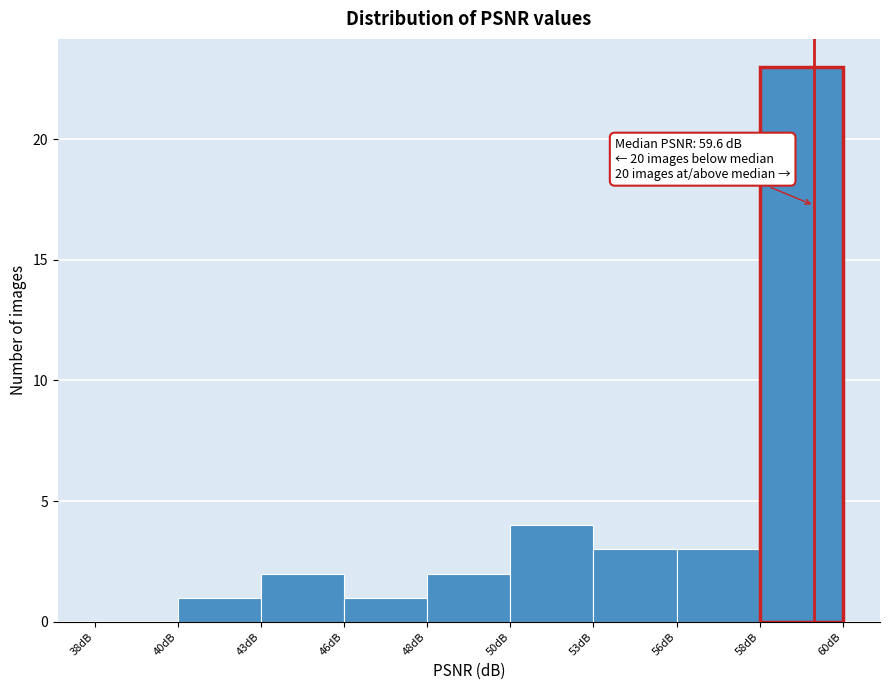

Reading left to right, what are all the values shown in this chart?

38dB=0	40dB=1	43dB=2	46dB=1	48dB=2	50dB=4	53dB=3	56dB=3	58dB=23